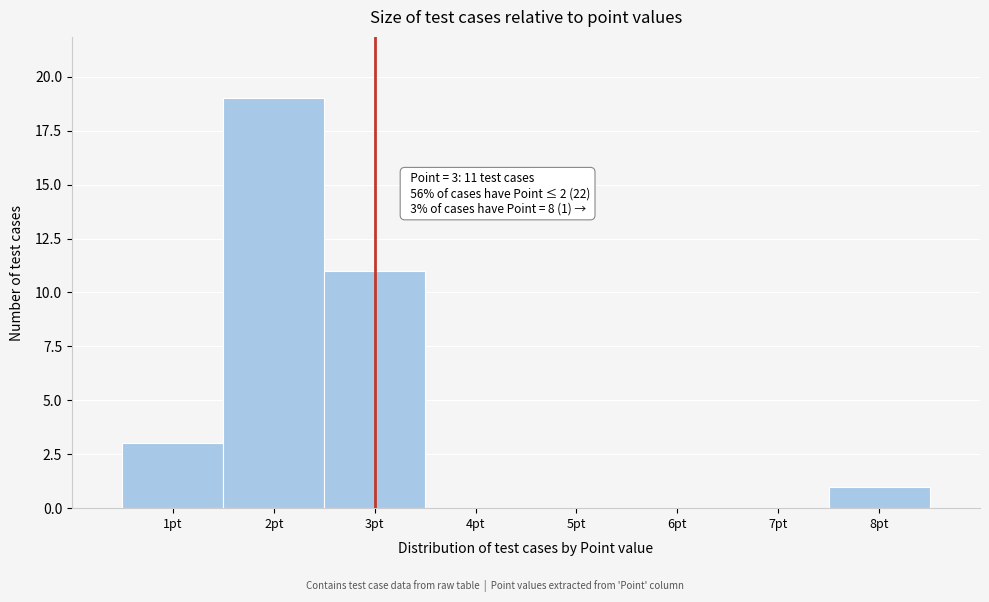

Reading left to right, what are all the values shown in this chart?

1pt=3	2pt=19	3pt=11	4pt=0	5pt=0	6pt=0	7pt=0	8pt=1